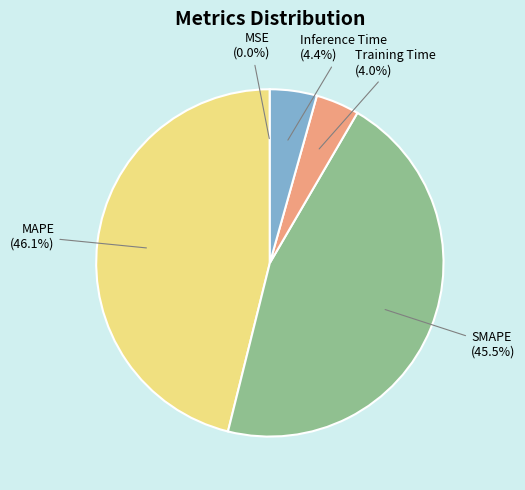

What portion of the pie excludes MAPE?

53.9%